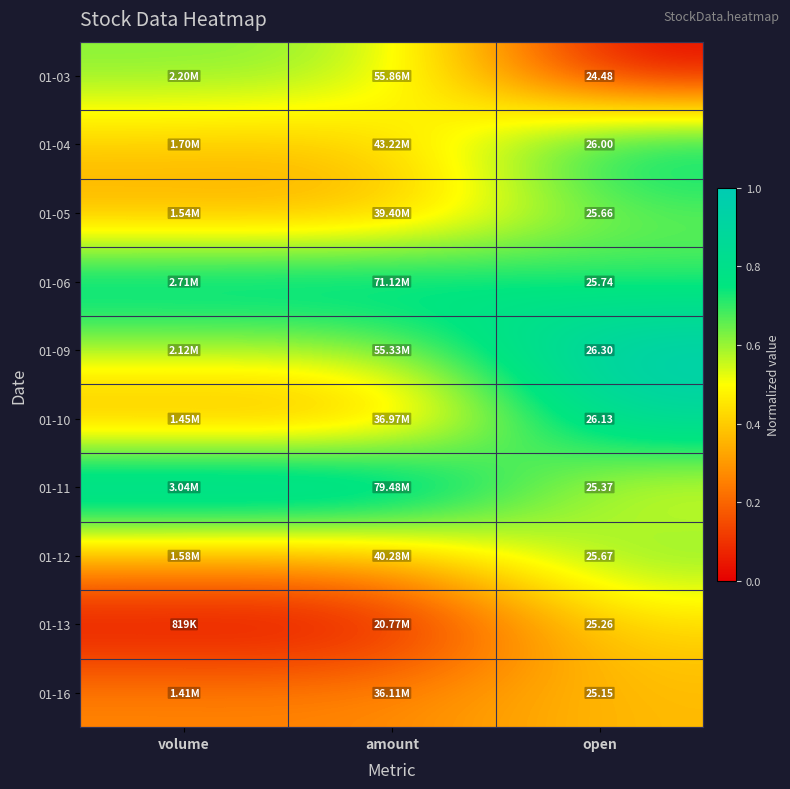

Which series has the largest total across all categories?

01-11